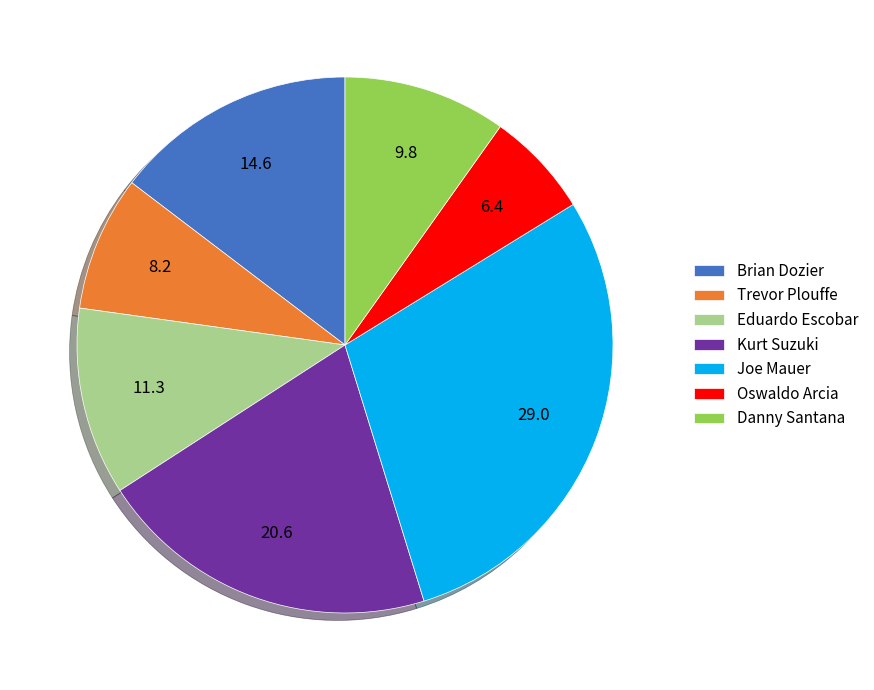

The Kurt Suzuki slice represents 7% of the pie. True or false?

False